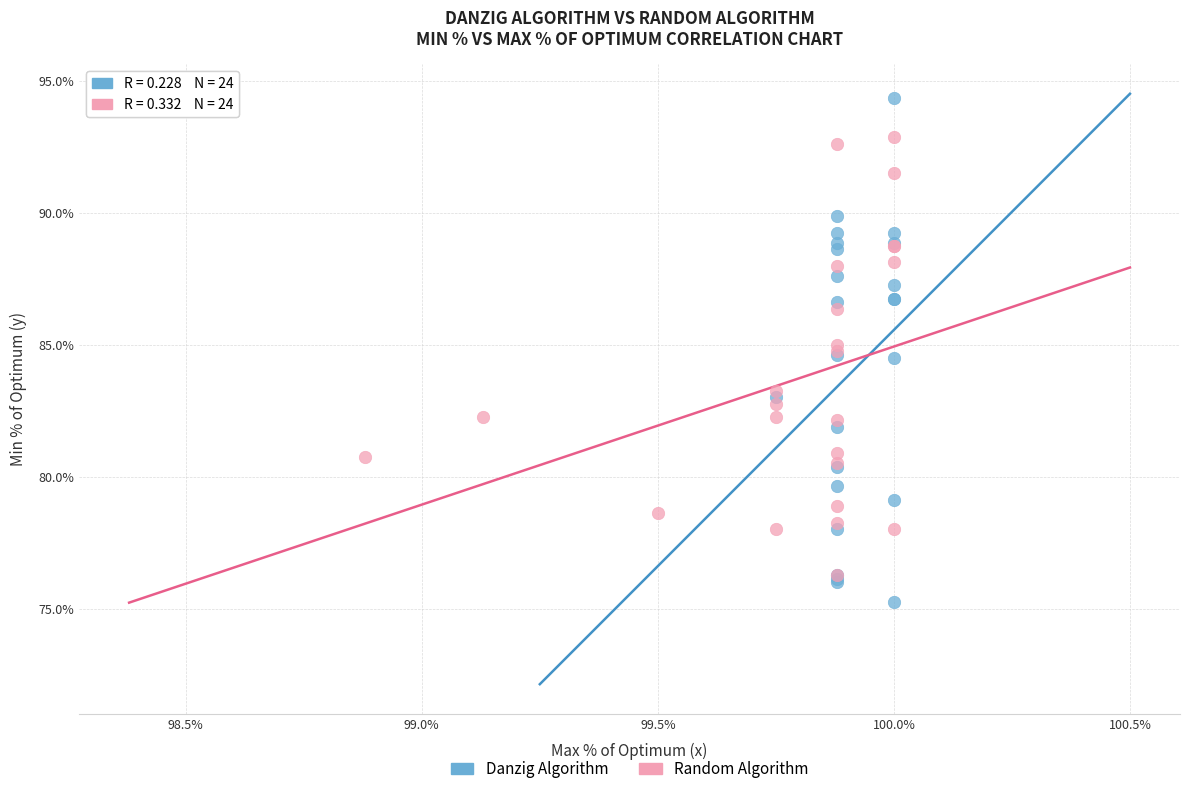

Which series has the widest spread of Y values?

Danzig Algorithm